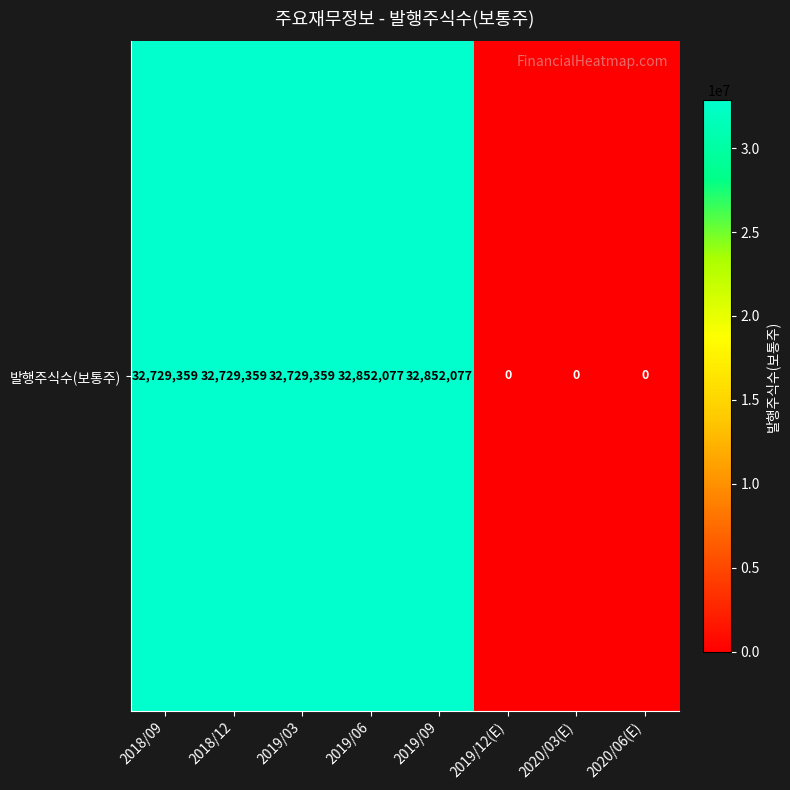

What is the average value?

20486529